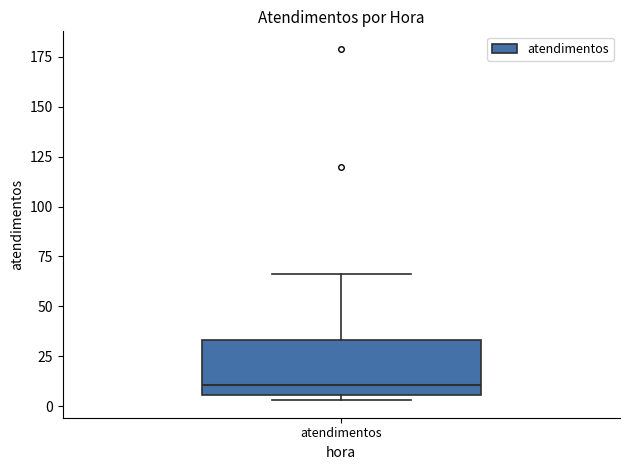

Read this box plot against the y-axis: the position of the median line, the range covered by the box, and the ends of both whiskers. The values are not printed on the chart, so give them approximately, as read against the axis.

median 10, box 5 to 35, whiskers 5 (just below the box's lower edge) to 65